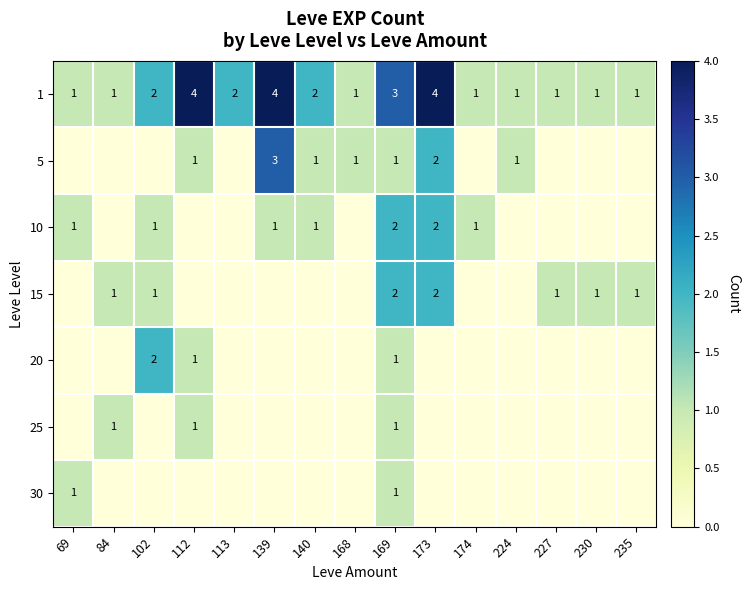

The 1 series shows 1 at 113. True or false?

False